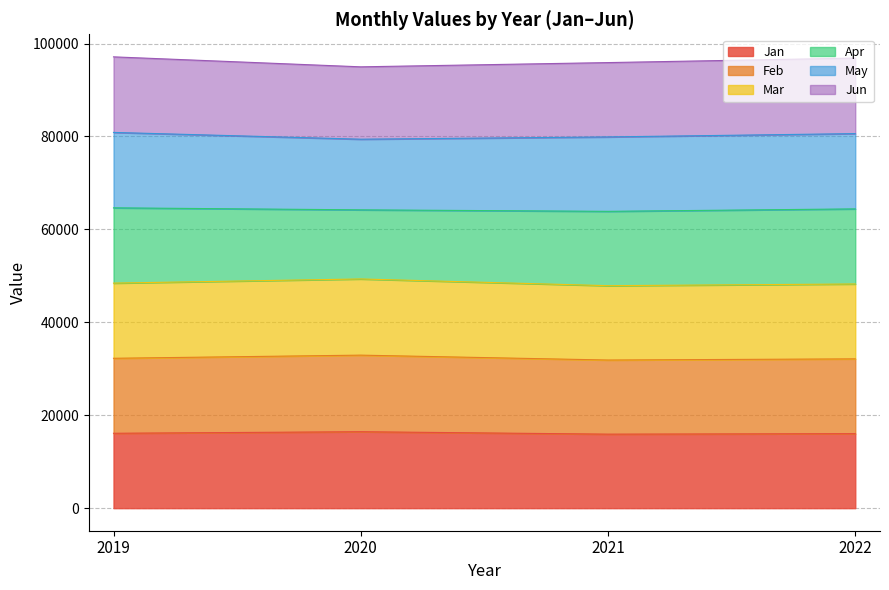

True or false: Jan and Feb cross at least once.

False